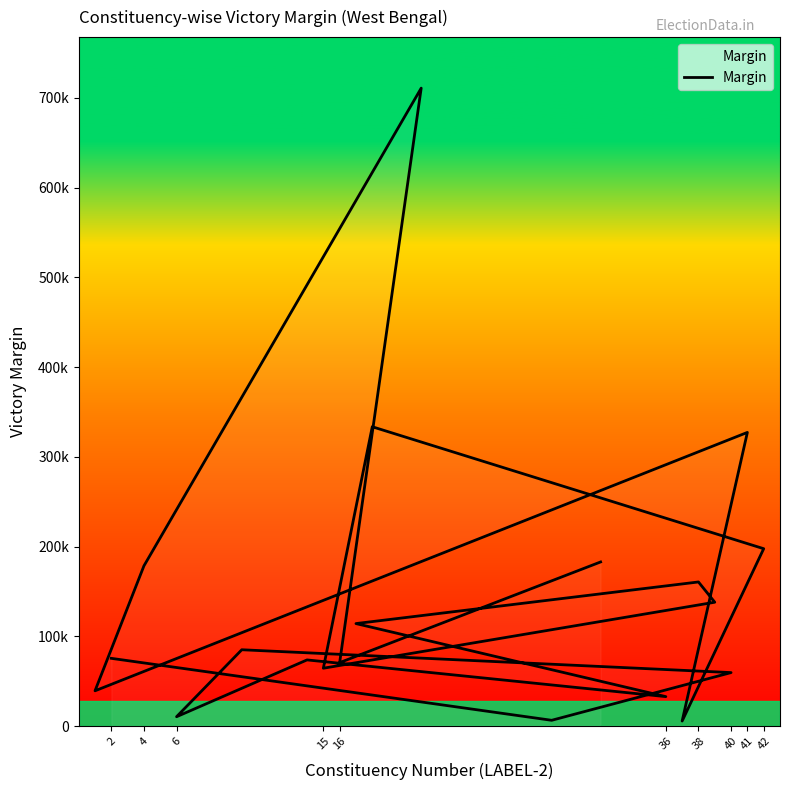

At which category does the data reach its first local valley?

40